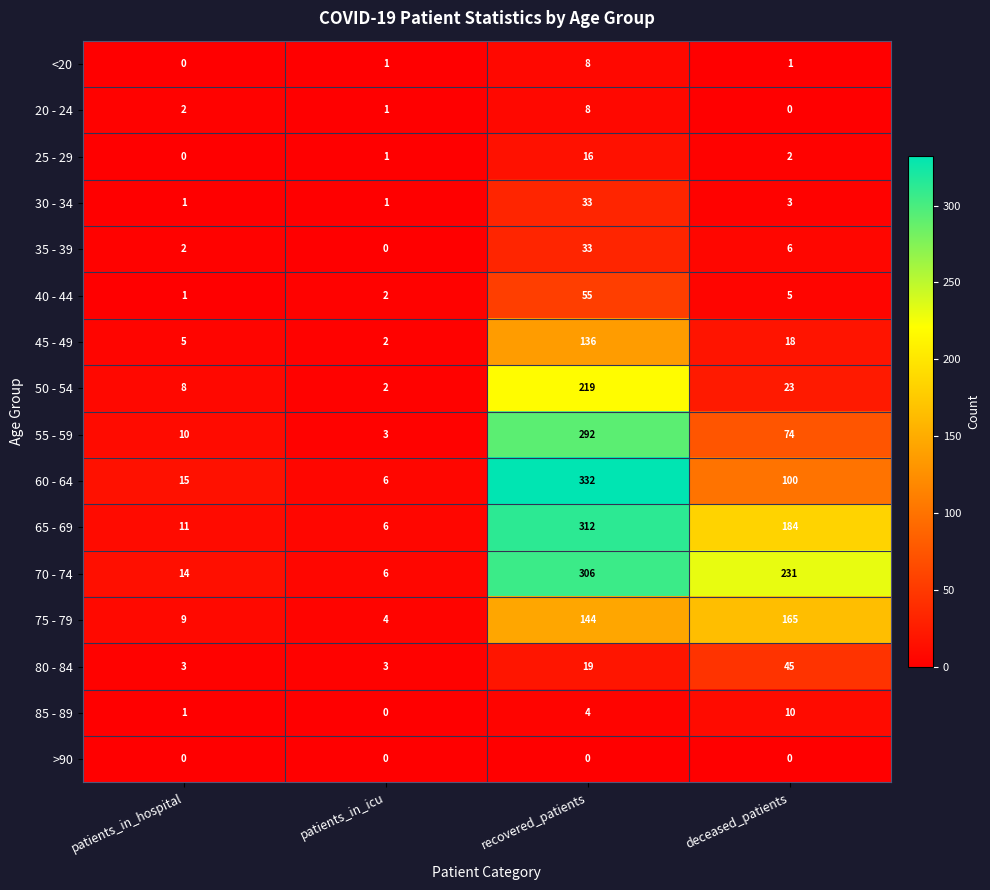

What is the average value of the 65 - 69 series?

128